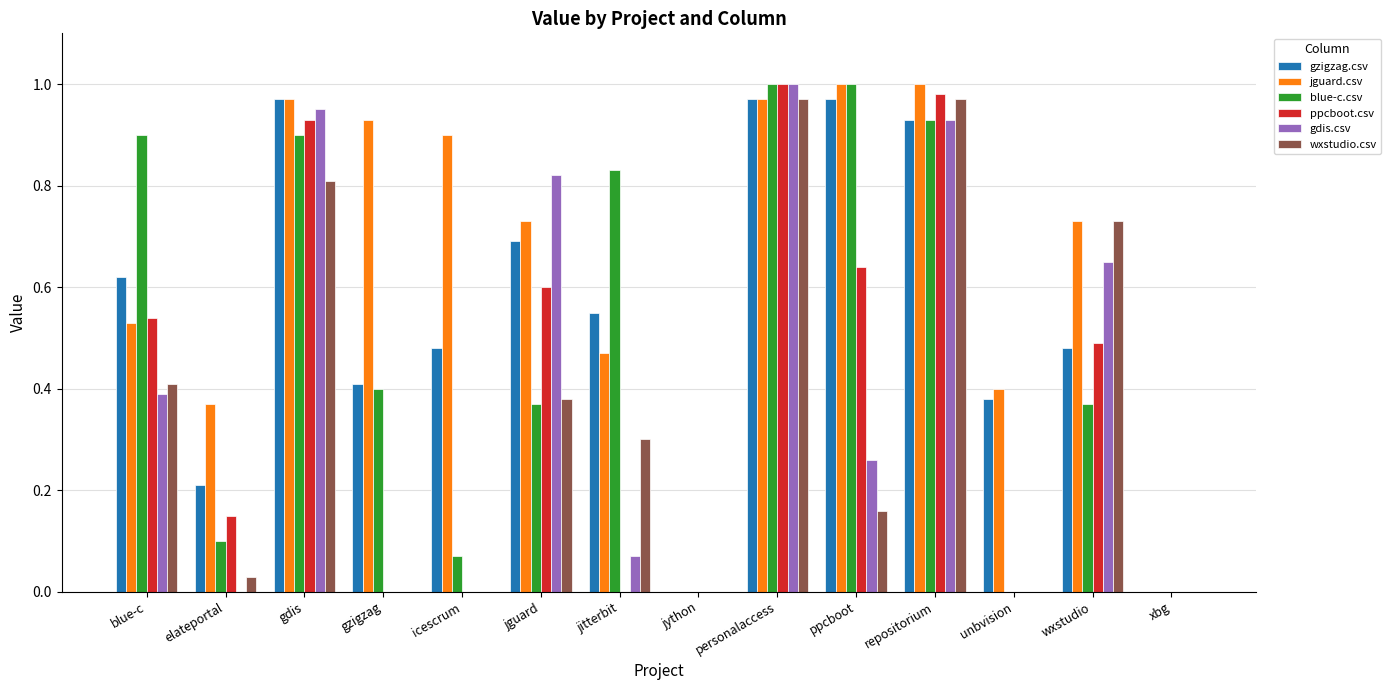

The blue-c.csv series shows 0.6 at jguard. True or false?

False